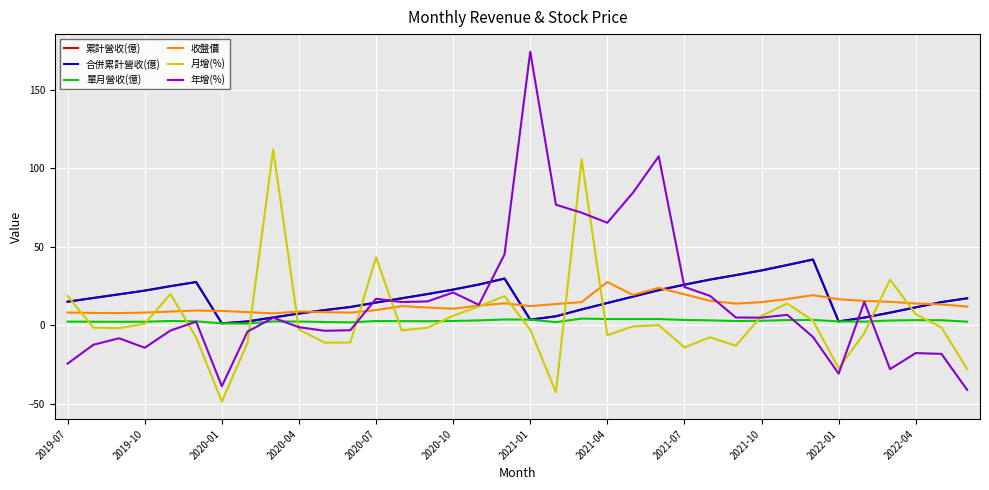

What is the difference between the maximum and minimum values in the 累計營收(億) series?

40.6